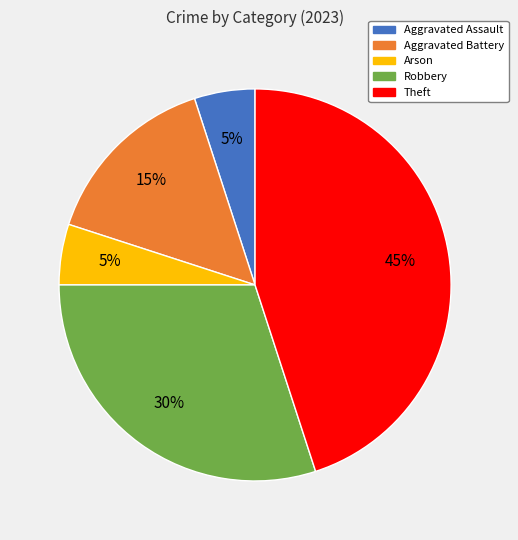

True or false: Arson accounts for 5% of the total.

True